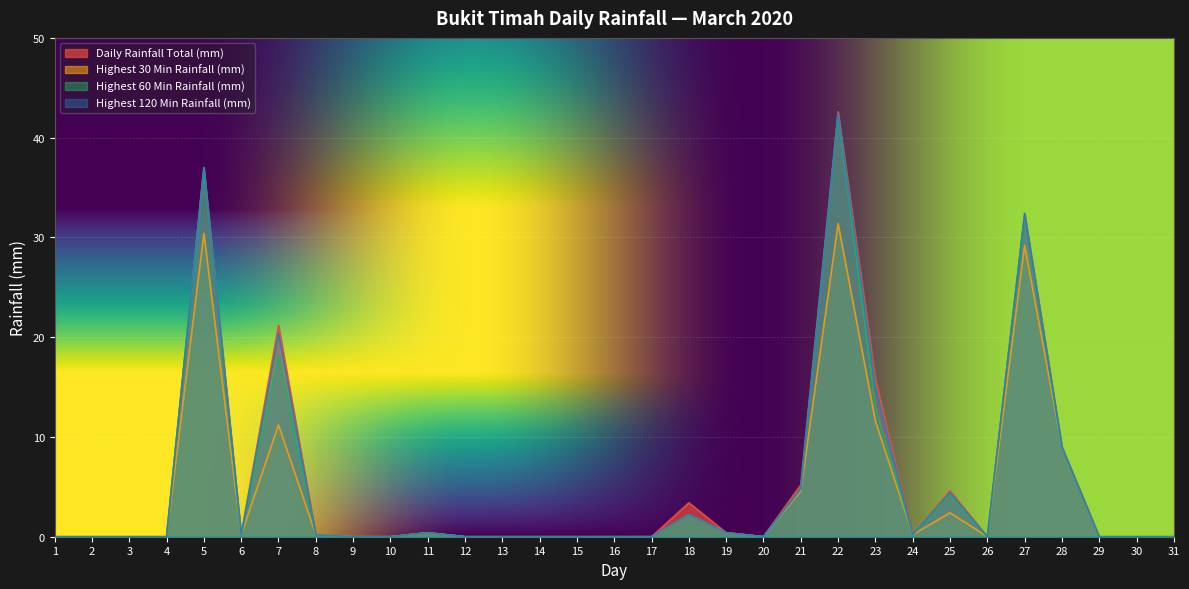

Which series has the largest total across all categories?

Daily Rainfall Total (mm)